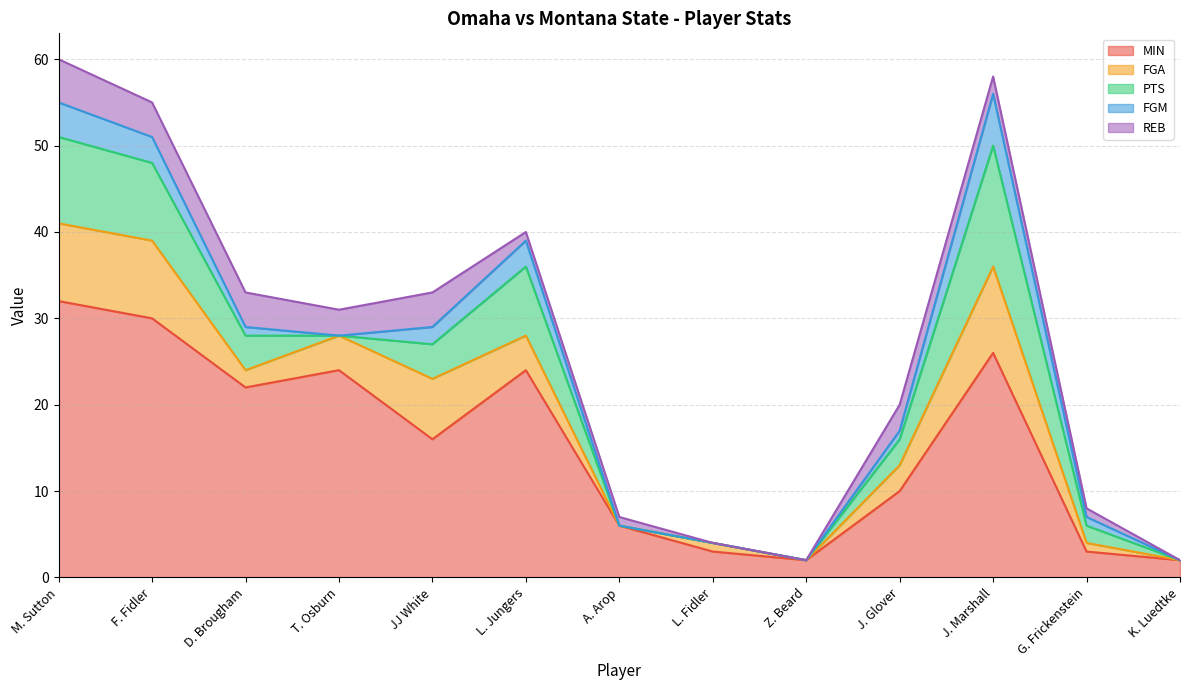

What are all the series names shown in the legend?

MIN, FGA, PTS, FGM, REB